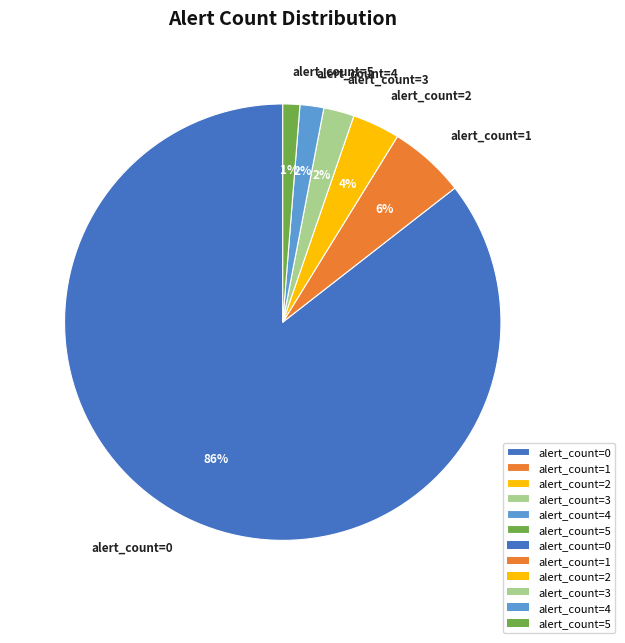

How many segments does this pie chart have?

6